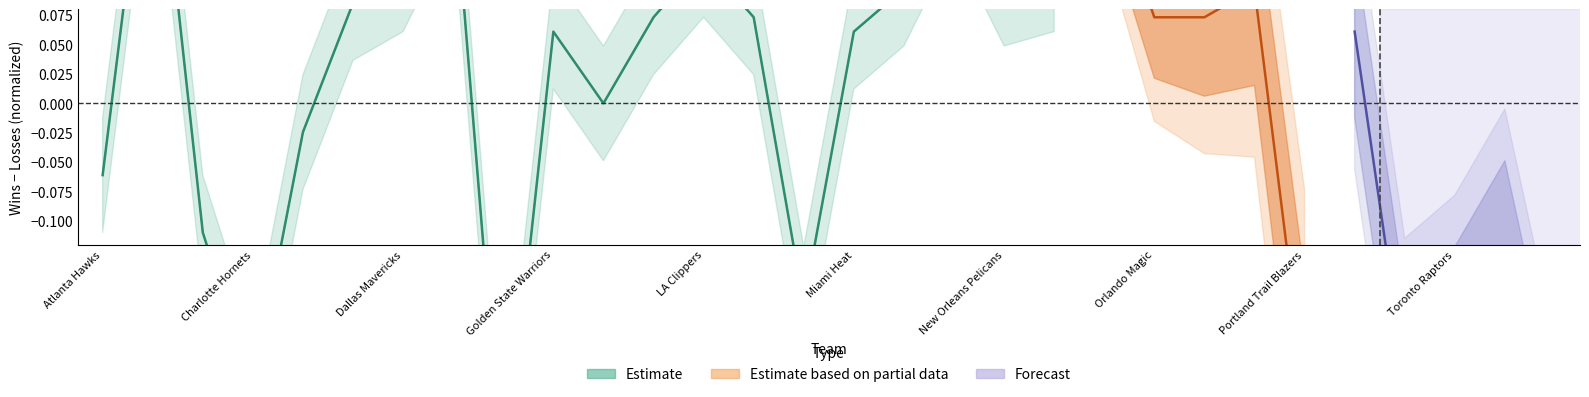

The chart shows a value of 0.1 at Dallas Mavericks. True or false?

True